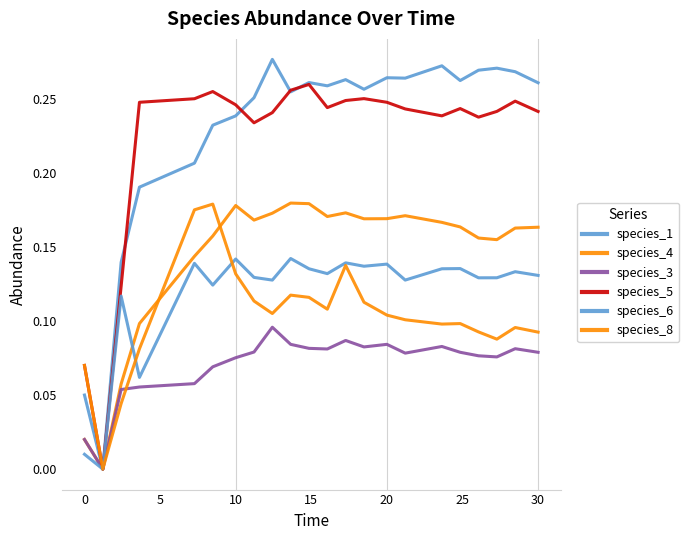

Does the chart display data point markers on the line(s)?

No